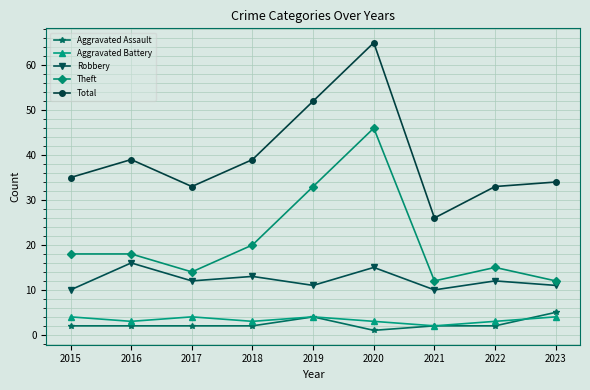

In Total, how many points are lower than both neighbors (excluding endpoints)?

2